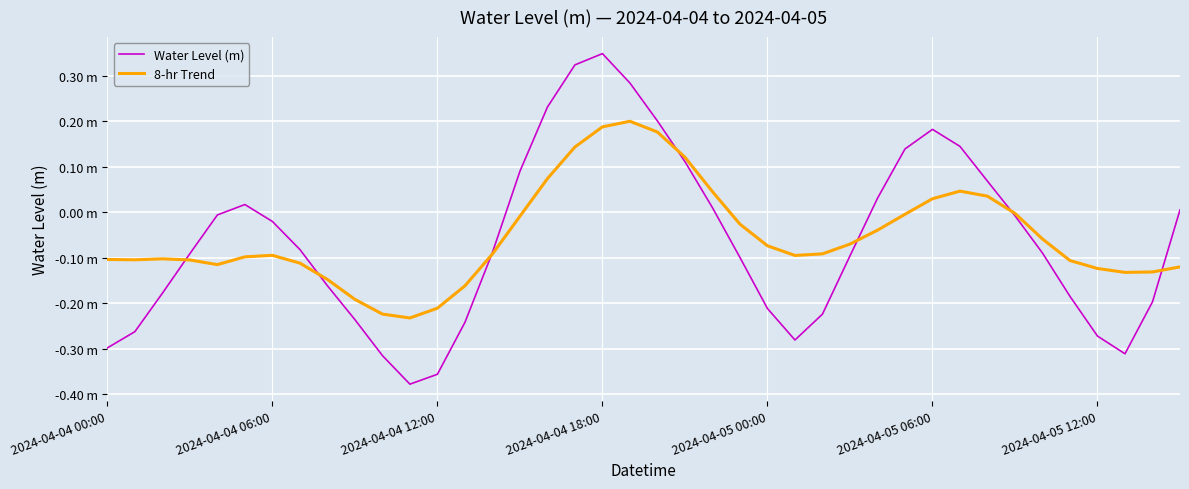

In Water Level (m), how many points are lower than both neighbors (excluding endpoints)?

3